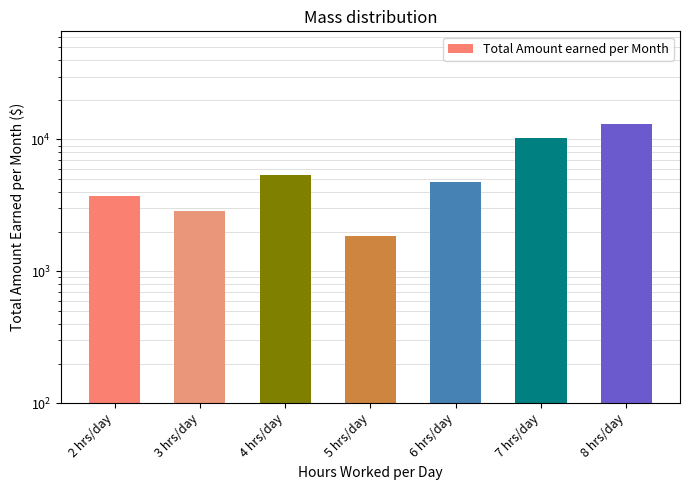

At which category does the chart reach its minimum across all series?

5 hrs/day